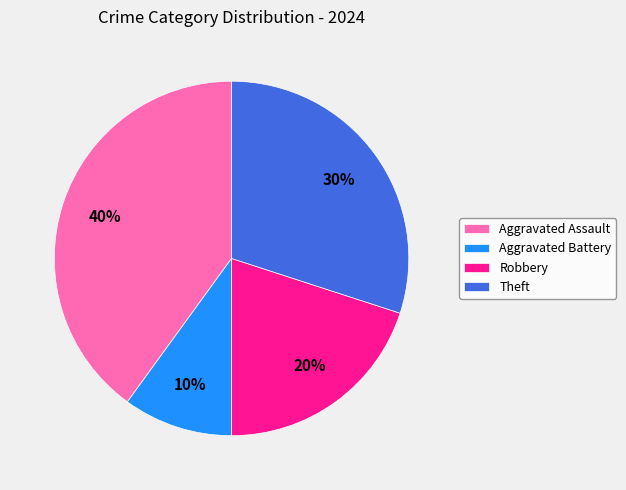

To the nearest percent, what is the combined percentage of Aggravated Assault and Theft?

70%